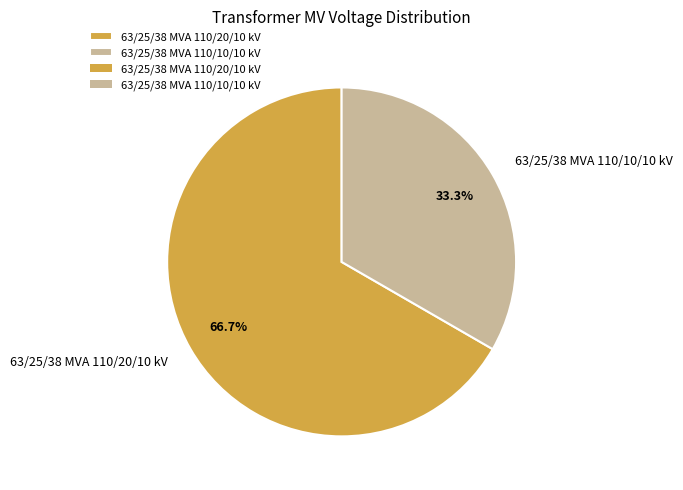

What is the smallest slice in the pie chart?

63/25/38 MVA 110/10/10 kV